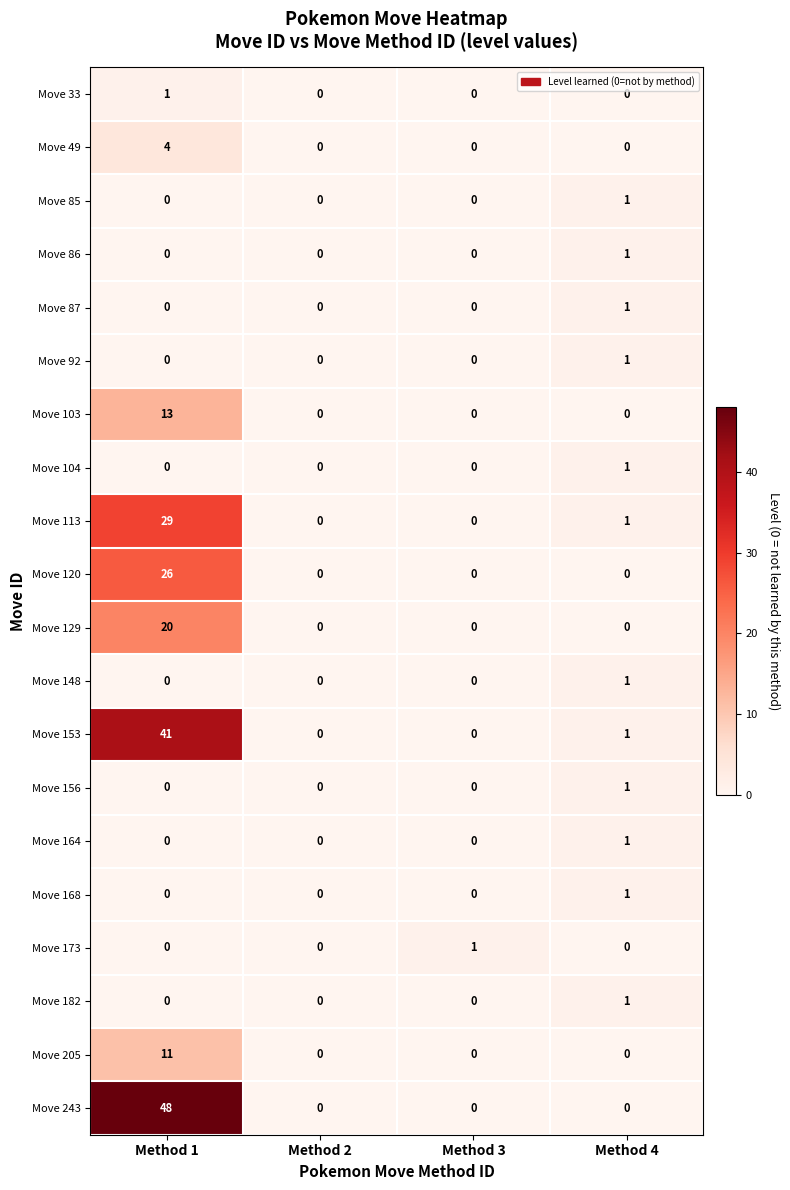

How many Move 243 values are between 0 and 48?

4